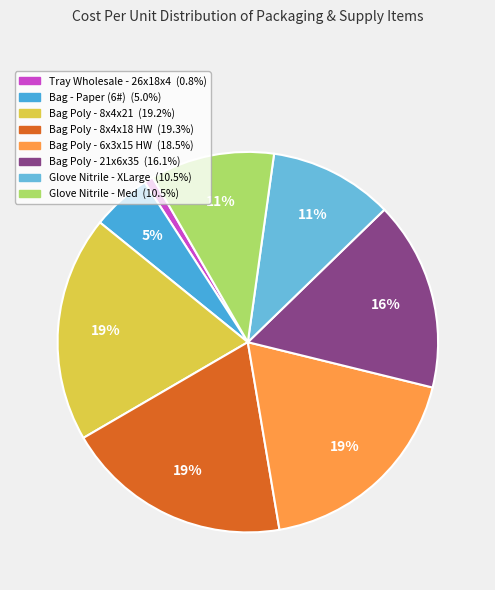

Is it true that Bag Poly - 6x3x15 HW is 19% of the pie?

True